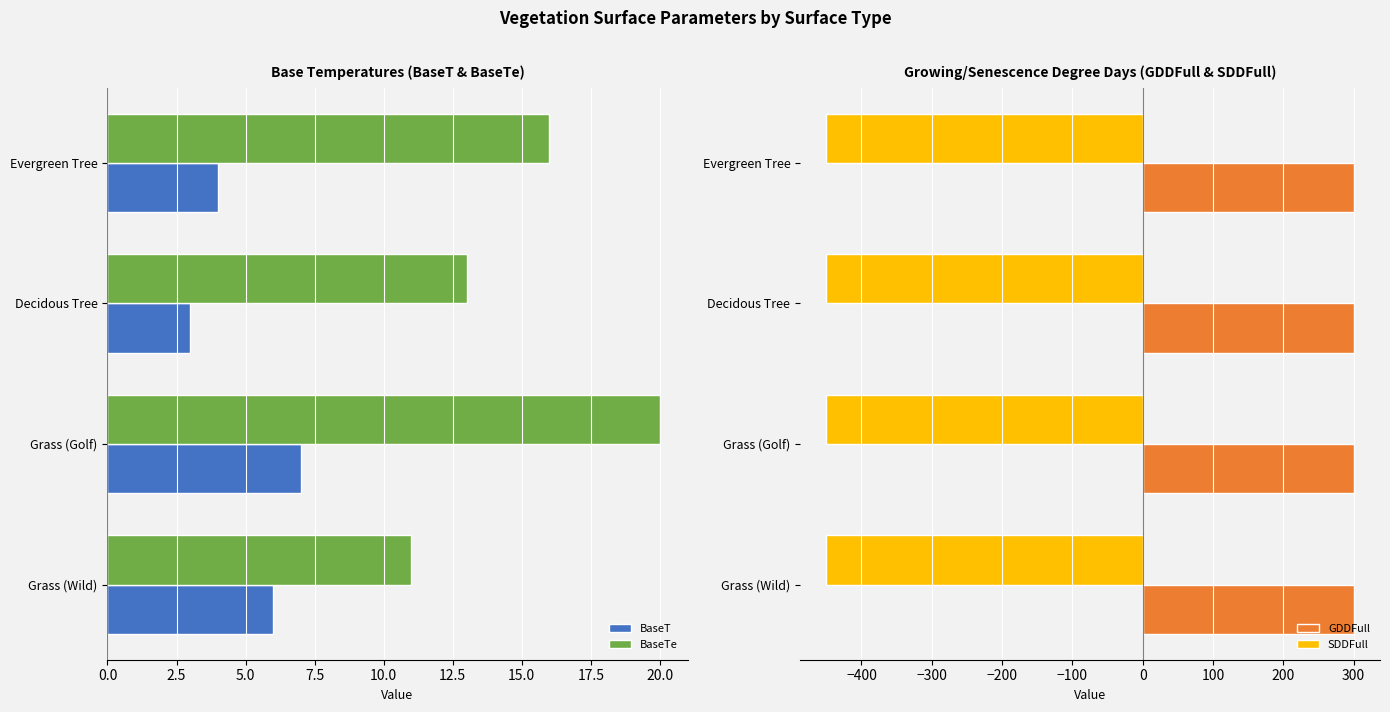

What are all the series names shown in the legend?

BaseT, BaseTe, GDDFull, SDDFull